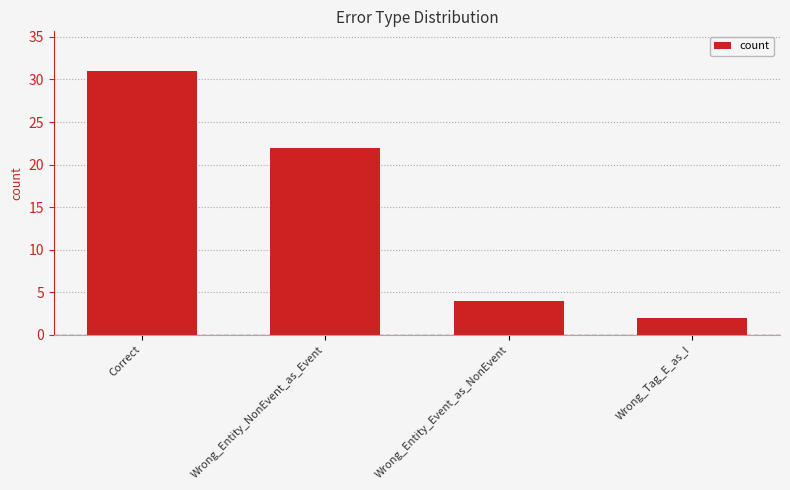

What is the sum of the values at Wrong_Entity_NonEvent_as_Event and Wrong_Entity_Event_as_NonEvent?

26